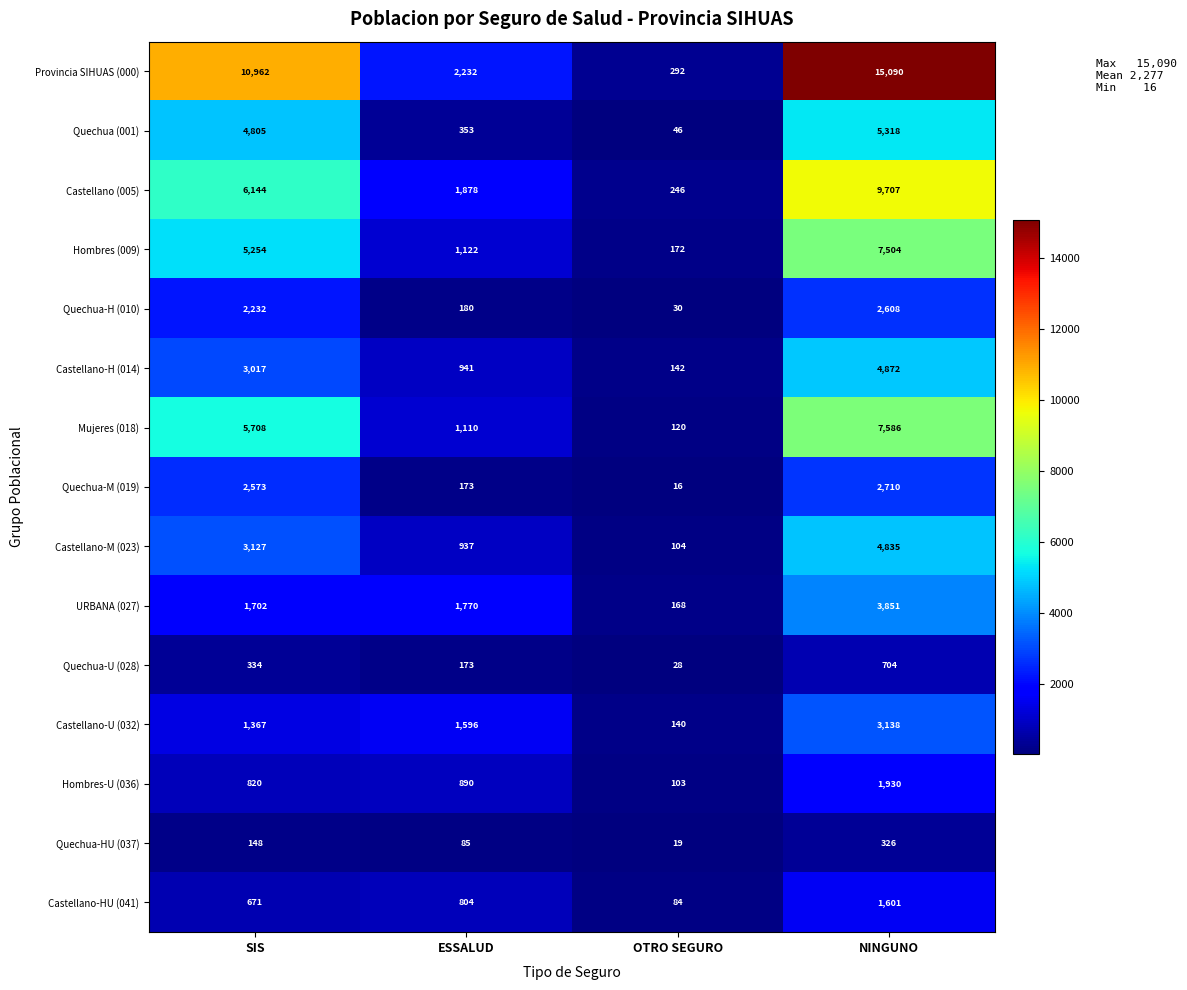

Count the Quechua-U (028) values in the range 173 to 704.

3